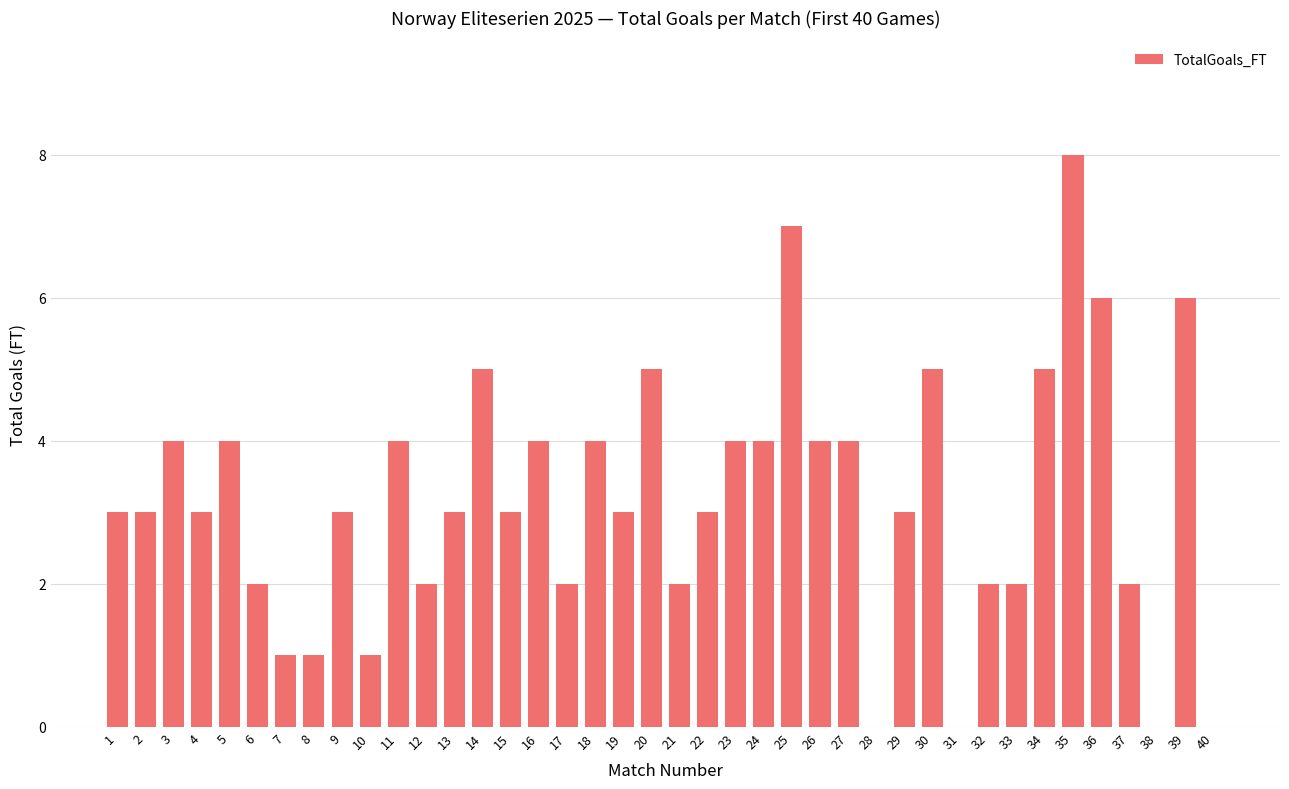

Approximately how many times larger is the value at 34 compared to 19?

1.7